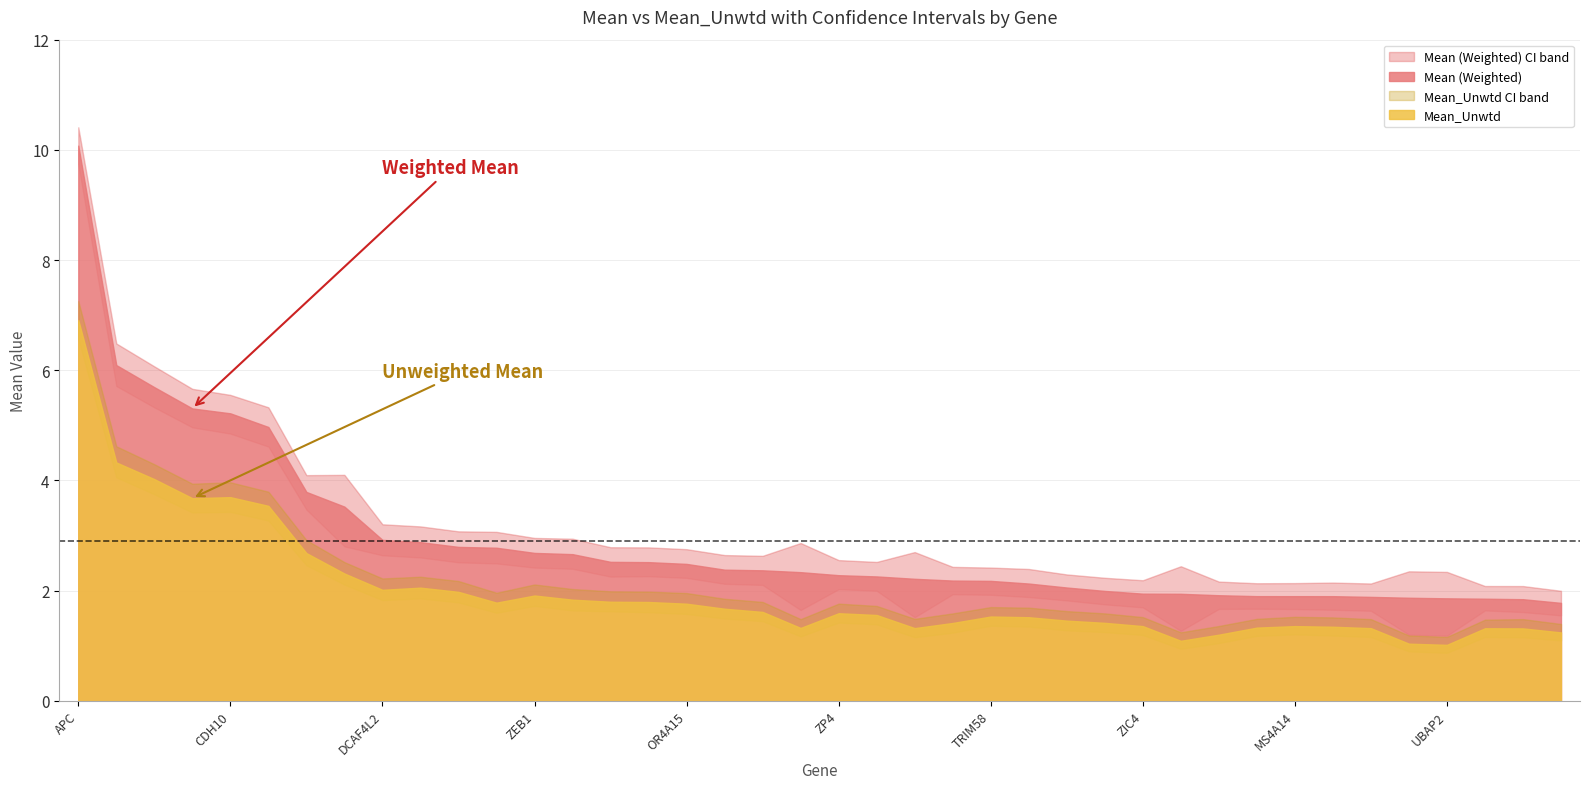

The Mean_Unwtd series shows 0.6 at ZIC4. True or false?

False